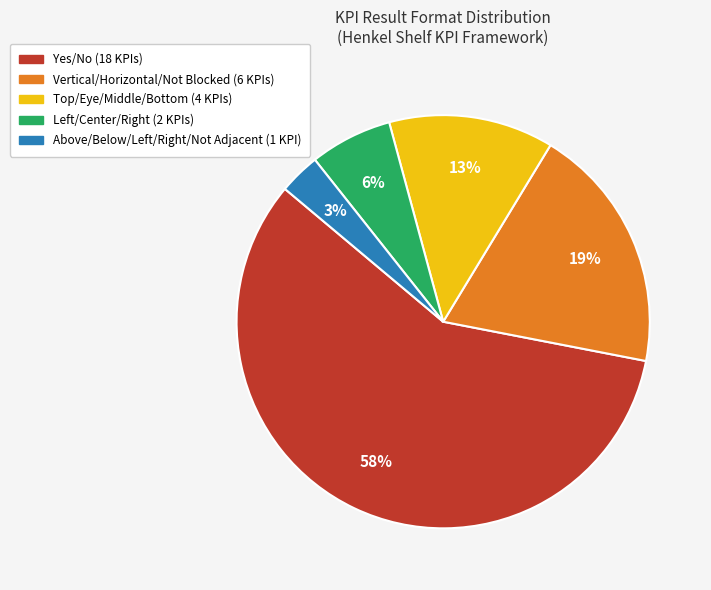

Which category has the biggest portion of the pie?

Yes/No